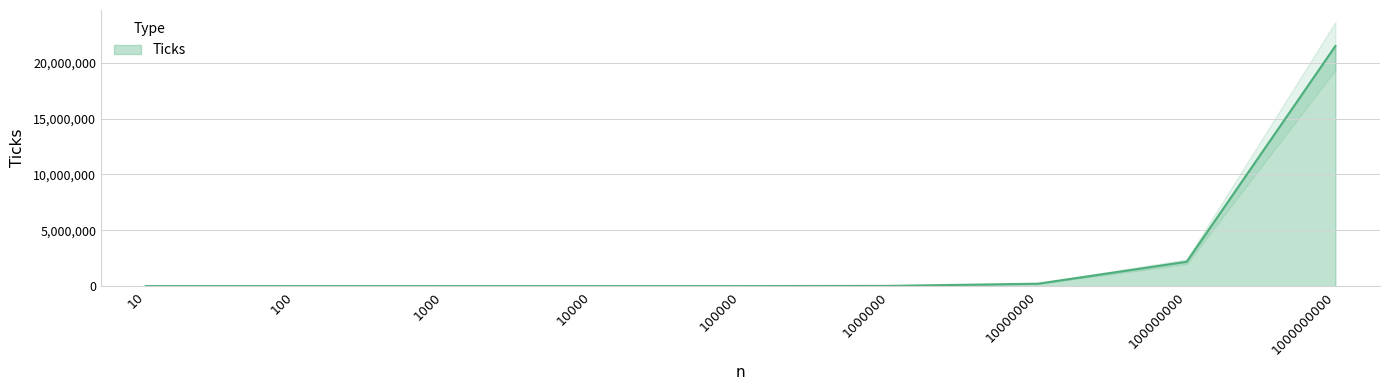

Rank the categories by value from highest to lowest.

1000000000, 100000000, 10000000, 1000000, 100000, 1000, 10000, 10, 100